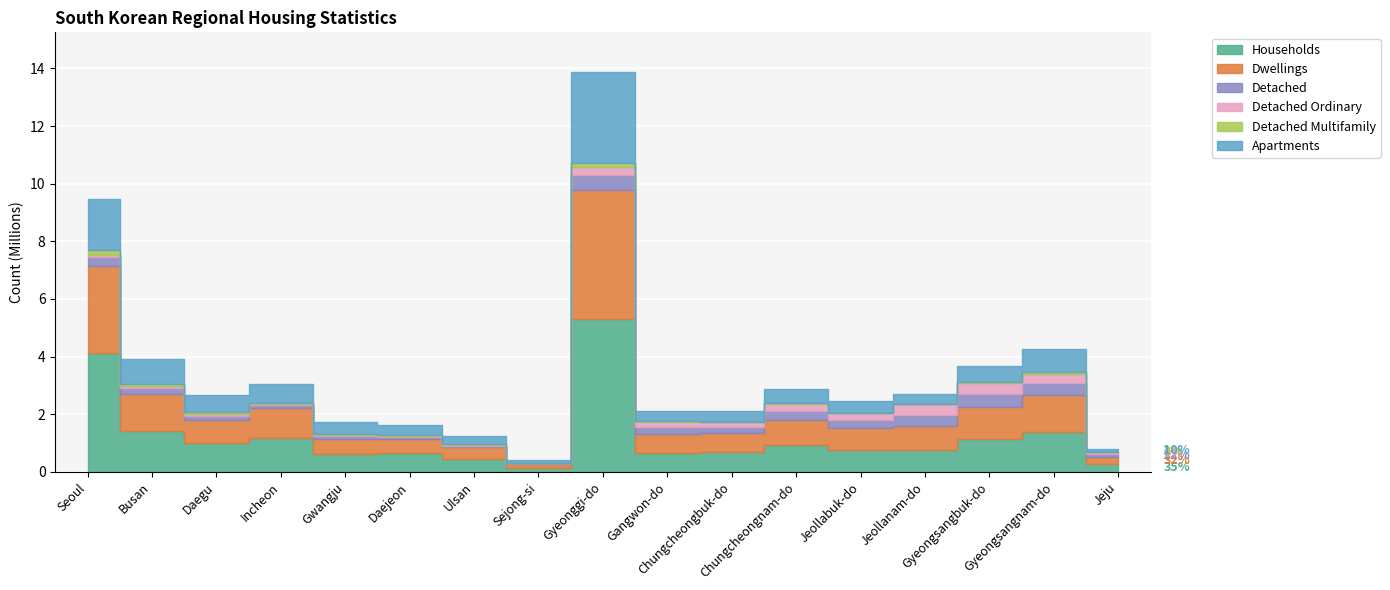

What is the sum of all Households values?

21484785